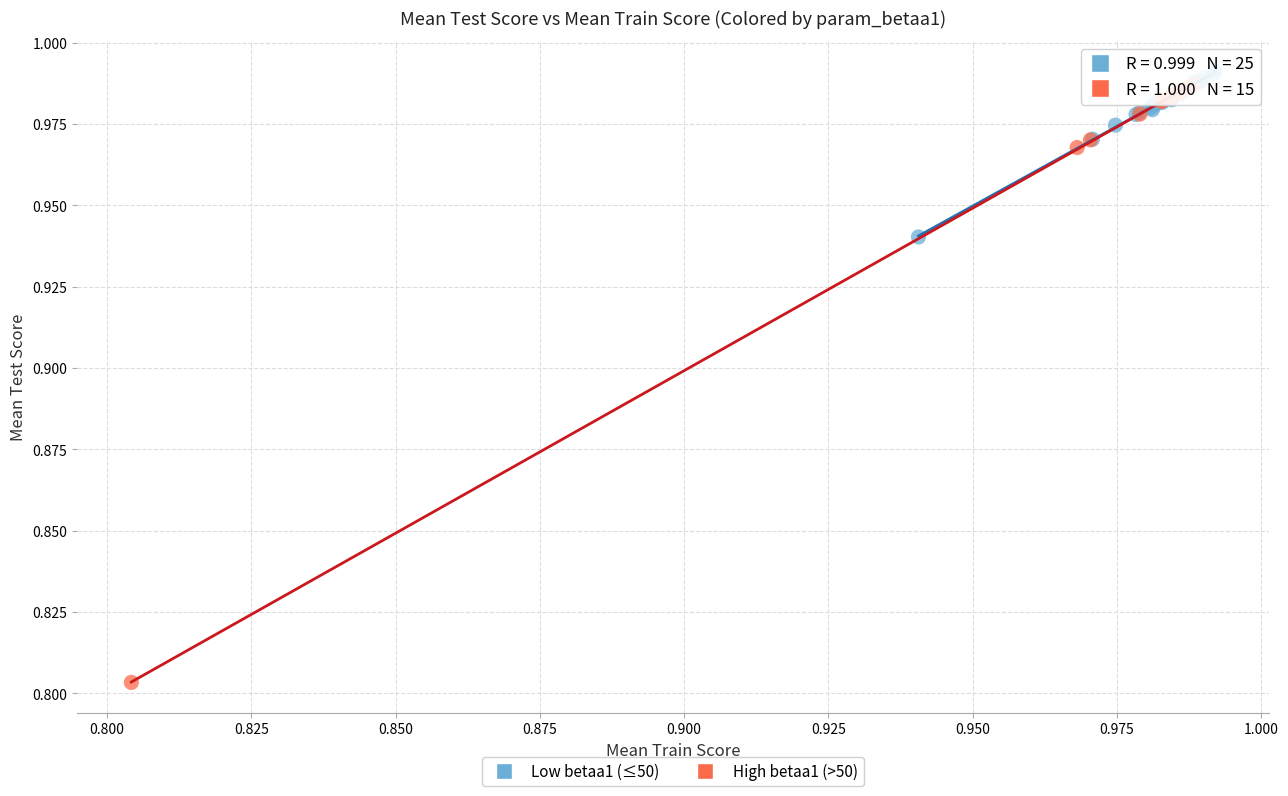

Which series contains the highest Y value?

Low betaa1 (≤50)